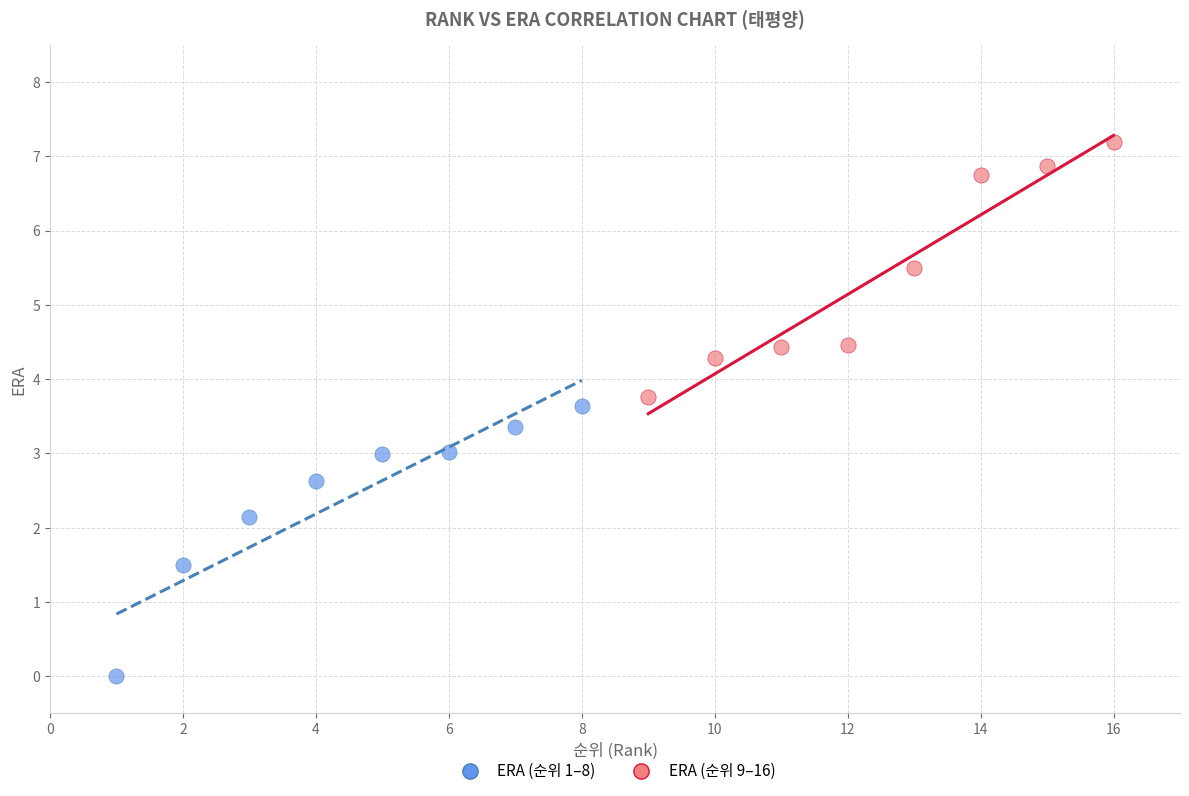

Which series has the widest spread of Y values?

ERA (순위 1–8)